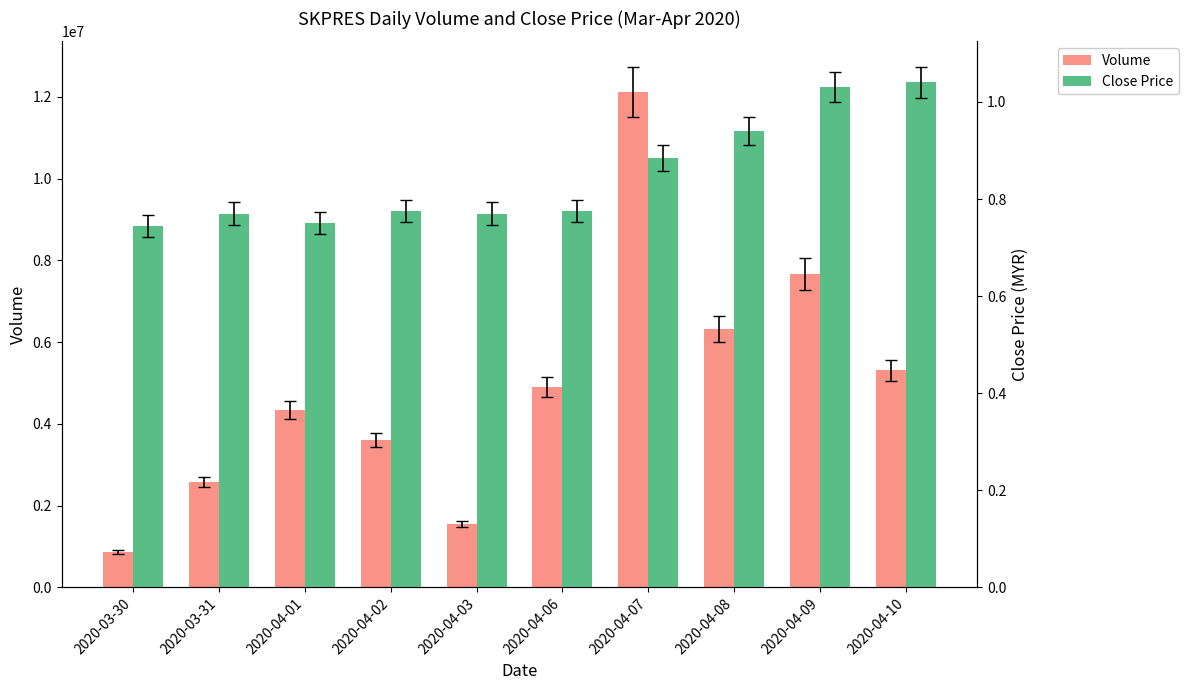

What is the average value of the Volume series?

4926470.0